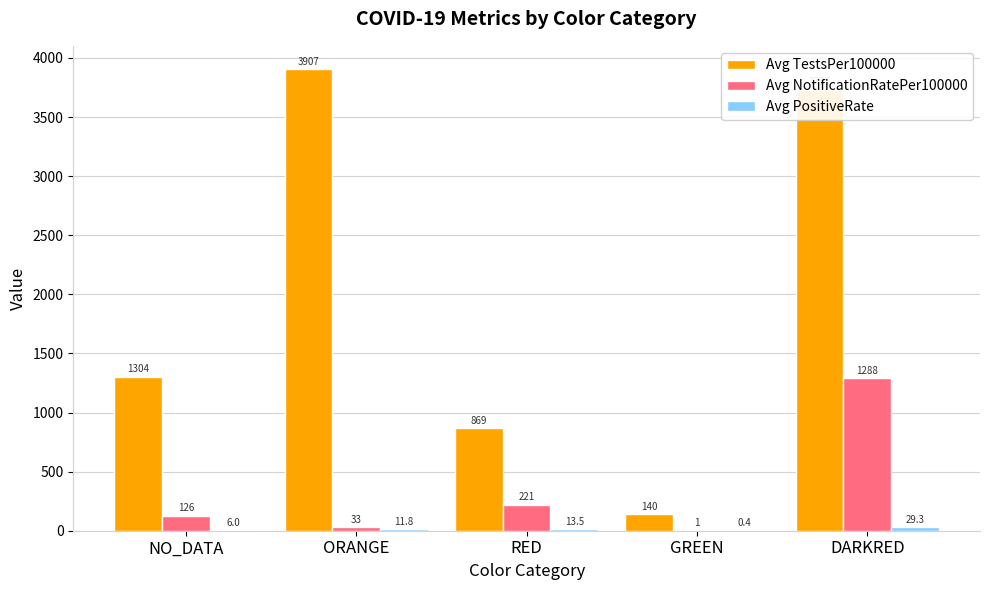

What is the highest value of the Avg NotificationRatePer100000 series?

1288.2